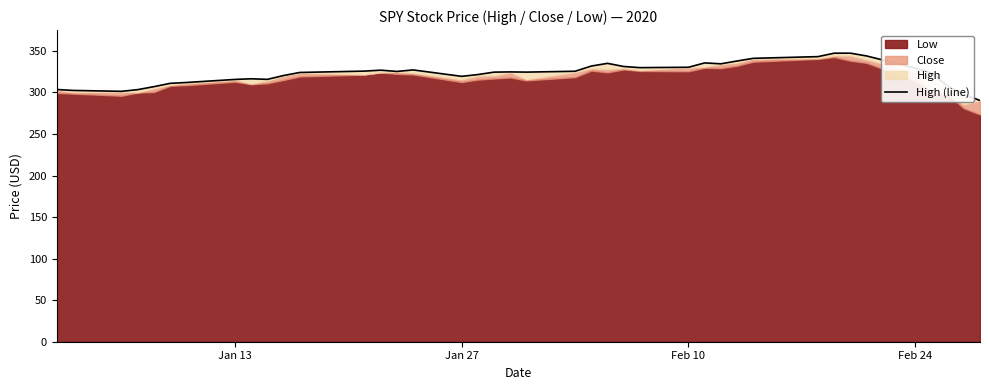

Where is the data nearest to the value 318?

Jan 27